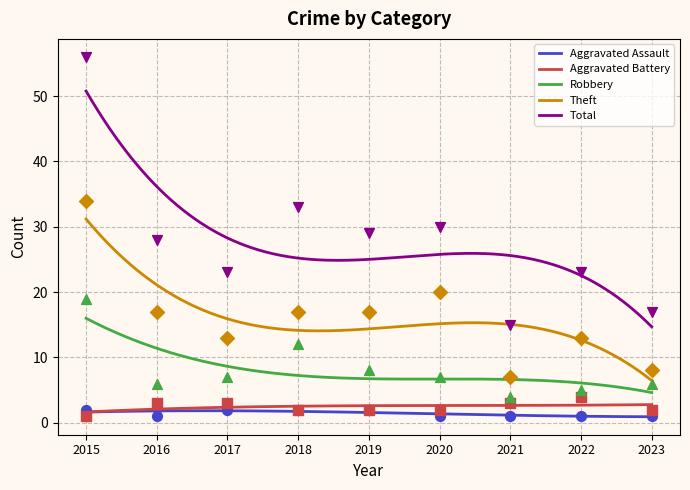

Which series has the widest spread of Y values?

Total